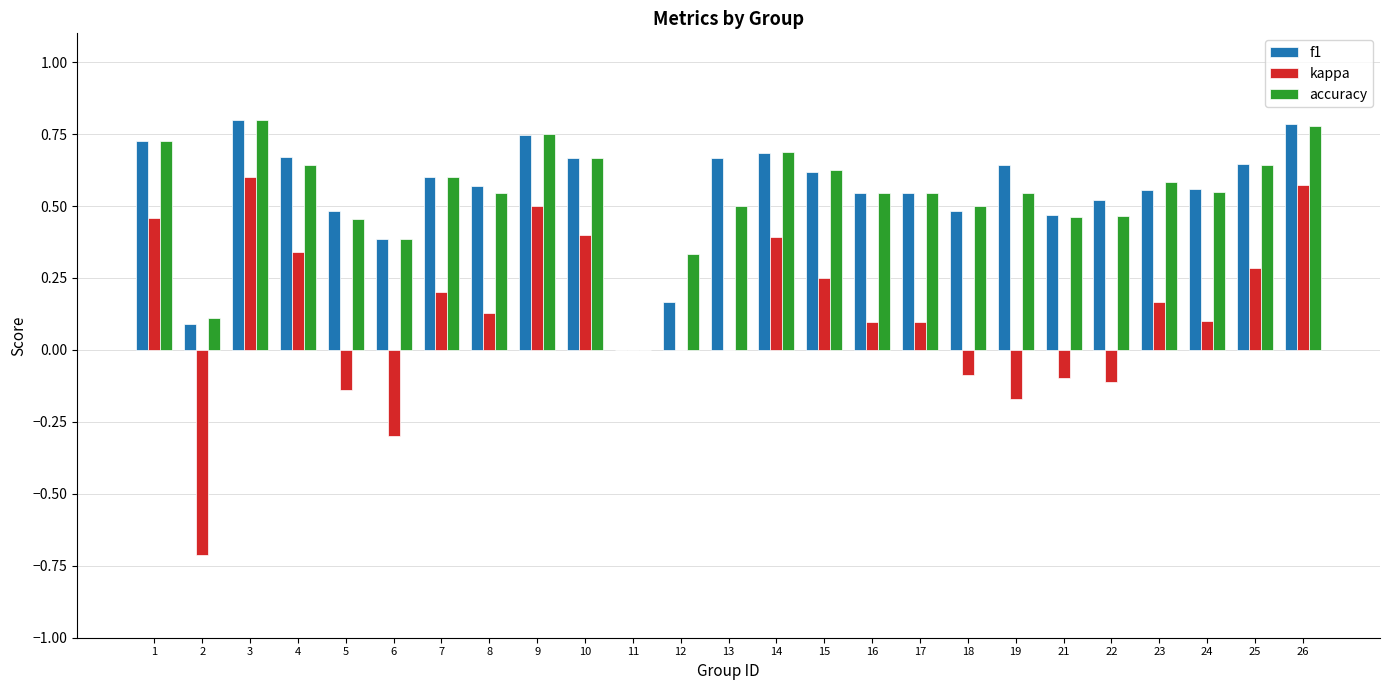

Is the value of kappa at 19 greater than the value of f1 at 1?

No